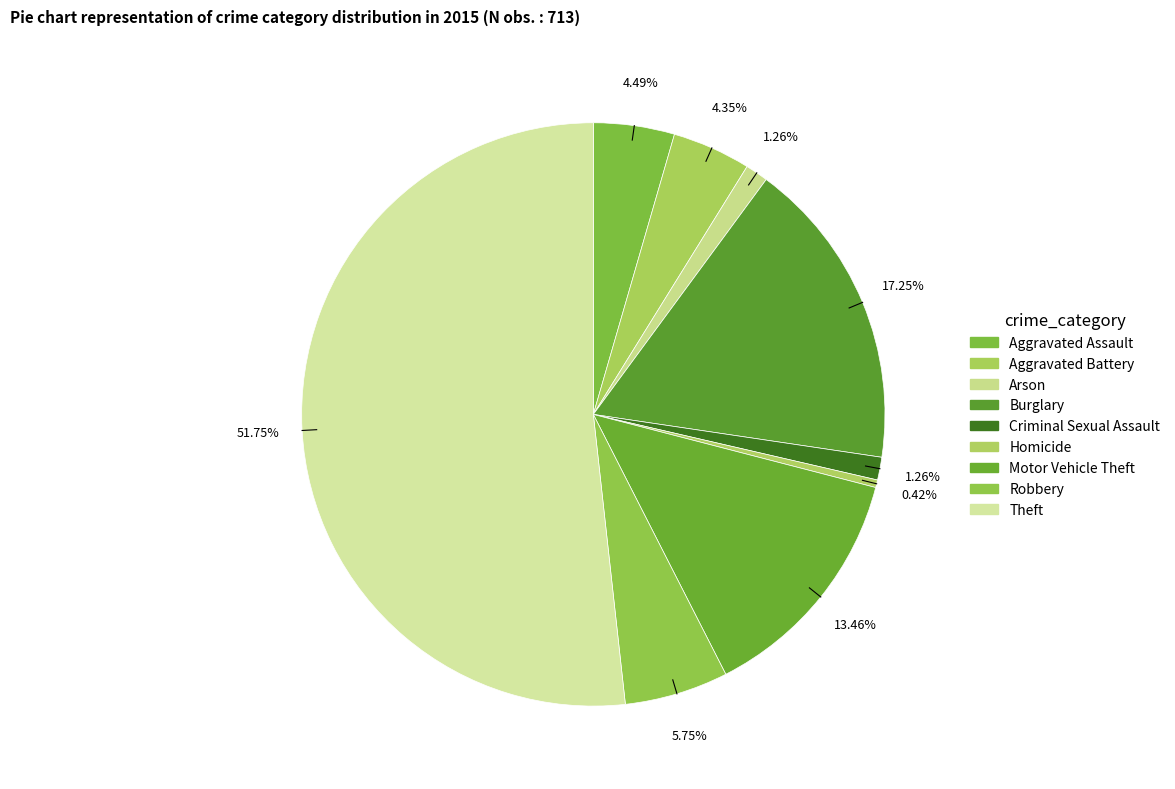

Between Theft and Motor Vehicle Theft, which is larger?

Theft